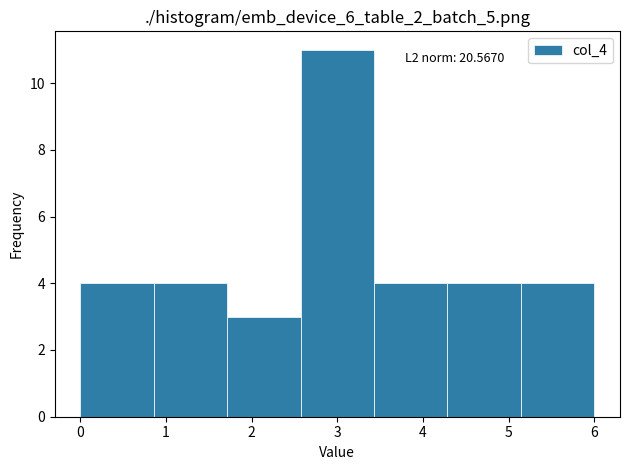

Over which range of the x-axis is the bar tallest?

2.6 to 3.4